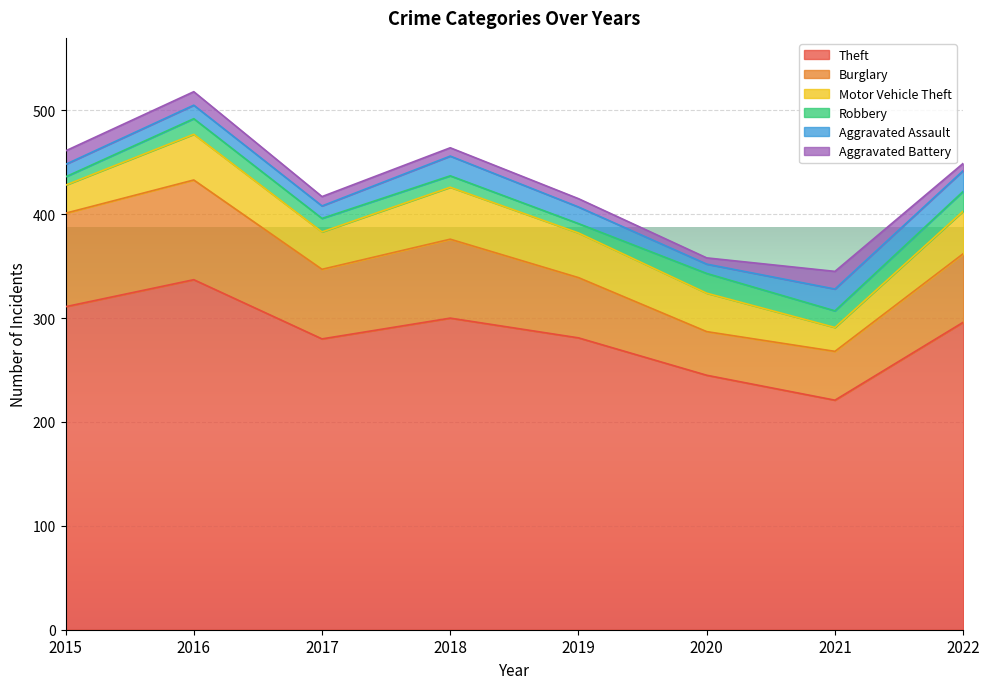

Which series has the largest range (max minus min)?

Theft